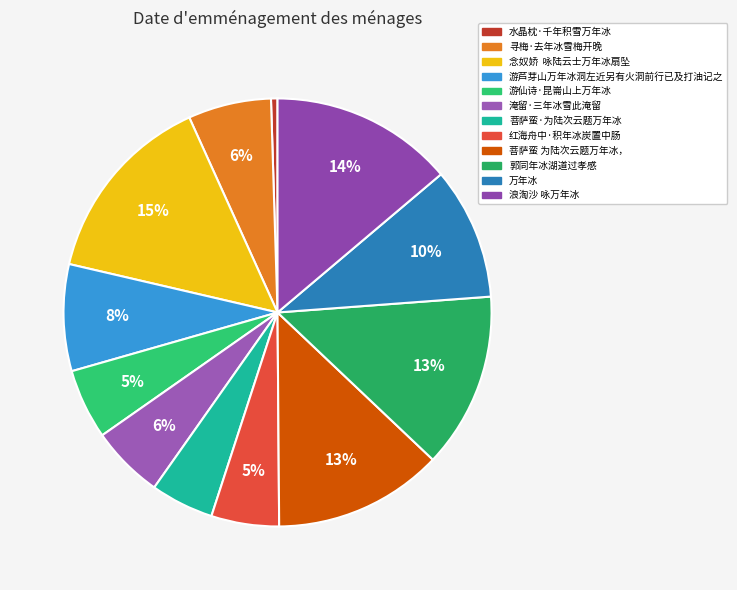

How many segments does this pie chart have?

12